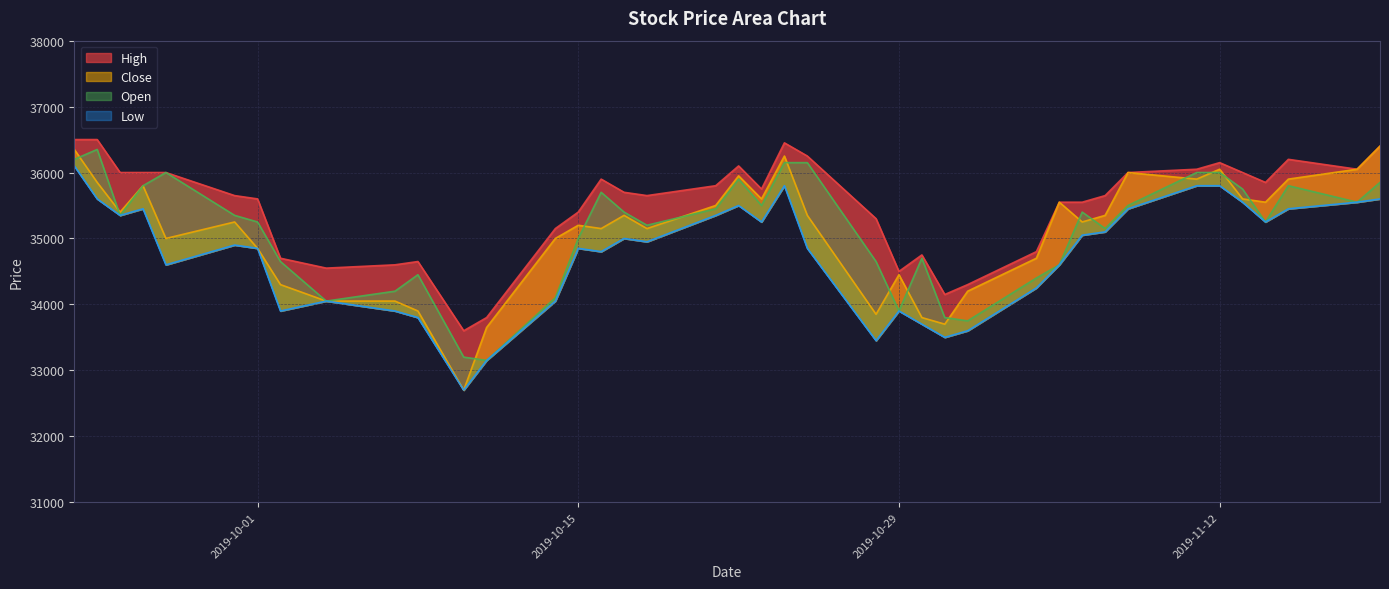

What is the maximum value shown in the chart?

36500